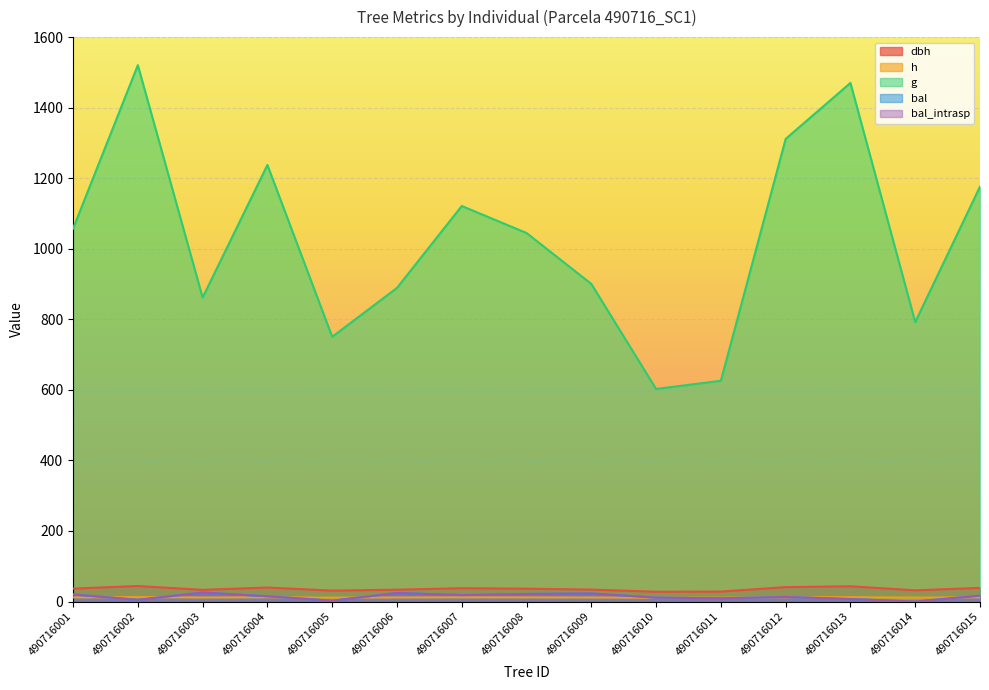

Count the number of categories in the chart.

15